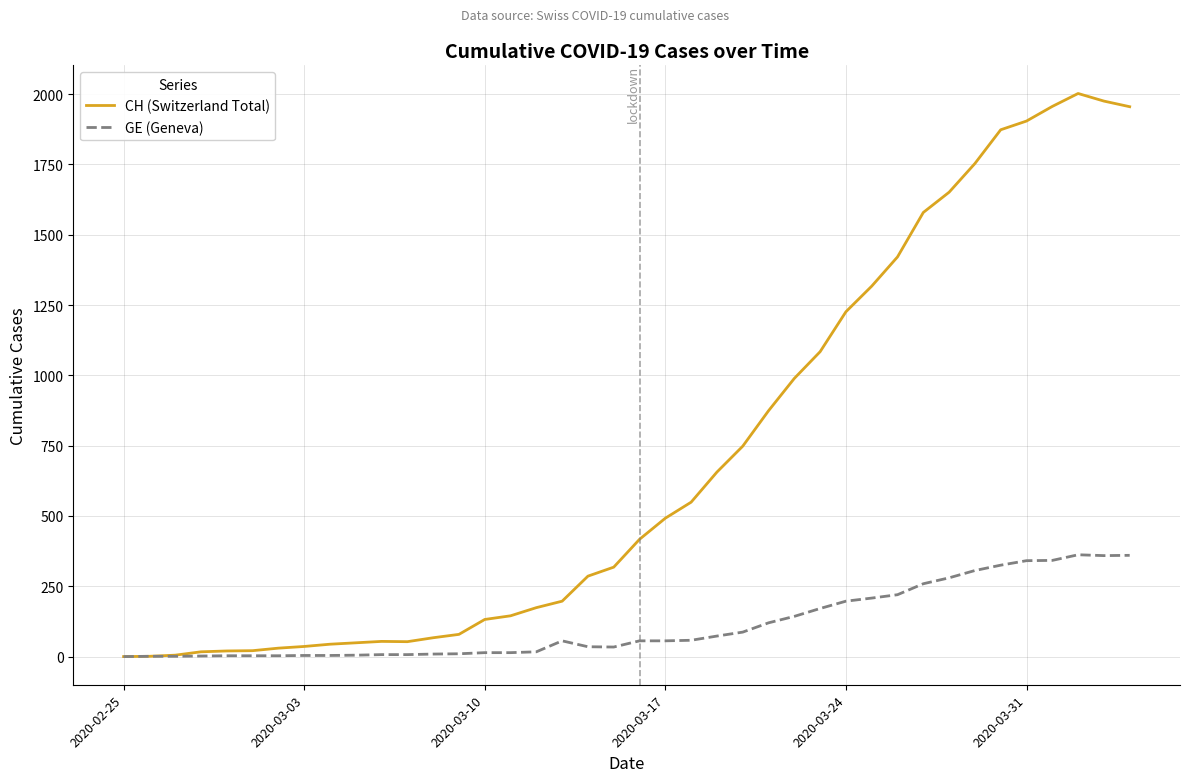

What is the highest value of the GE (Geneva) series?

362